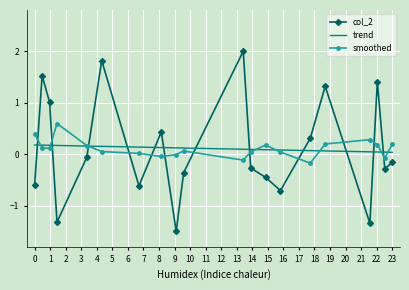

What is the minimum value for col_2?

-1.5